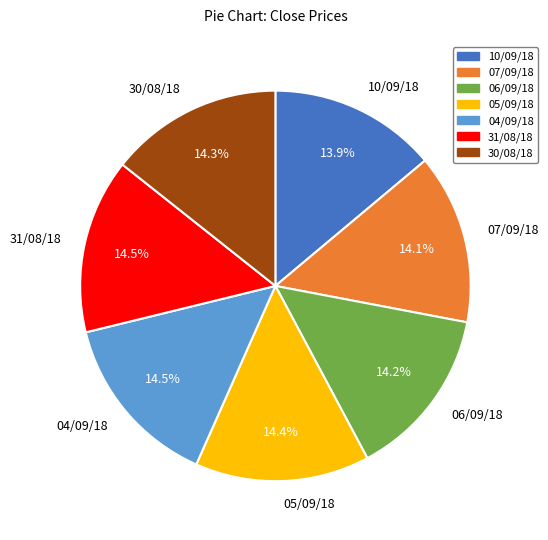

How many slices are in this pie chart?

7